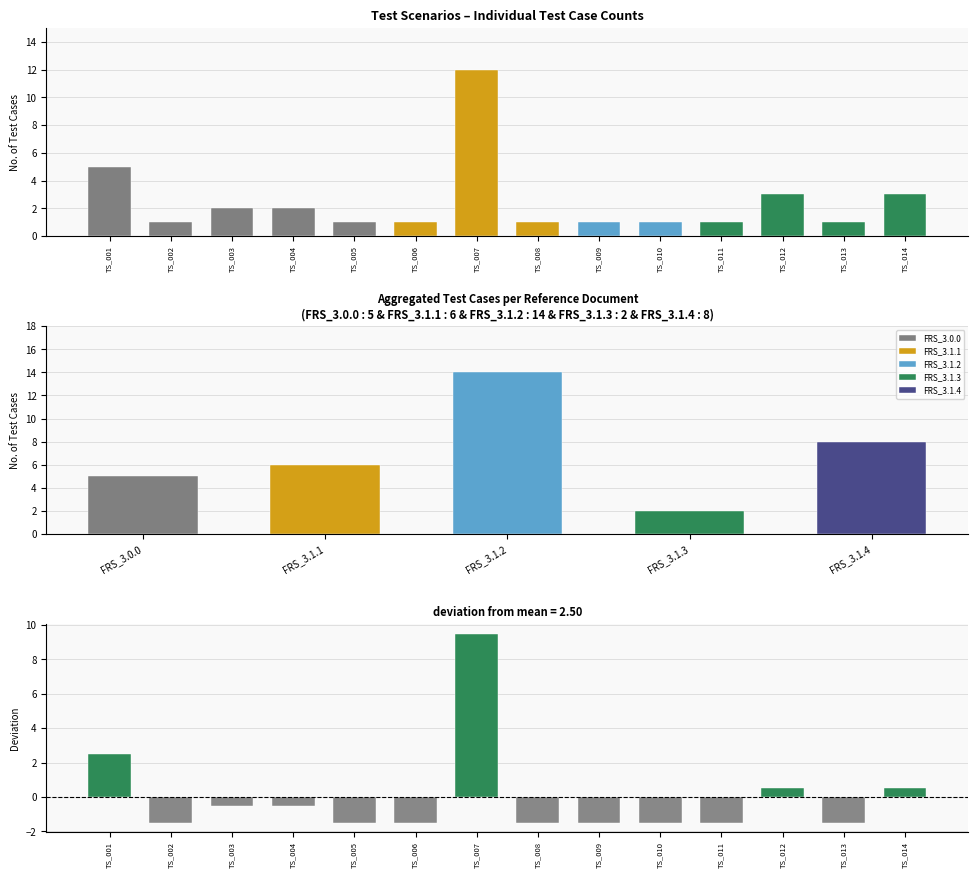

List the labels in order of value, largest first.

TS_007, TS_001, TS_012, TS_014, TS_003, TS_004, TS_002, TS_005, TS_006, TS_008, TS_009, TS_010, TS_011, TS_013